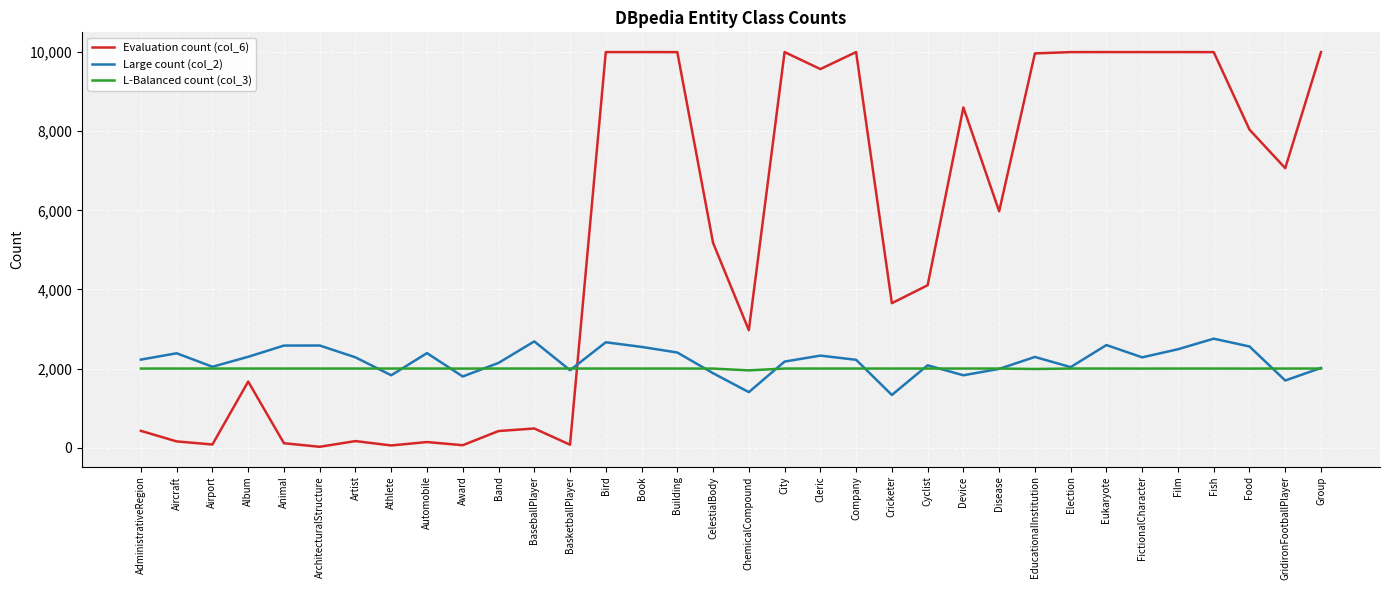

Which series ends up on top after the final intersection of Evaluation count (col_6) and L-Balanced count (col_3)?

Evaluation count (col_6)